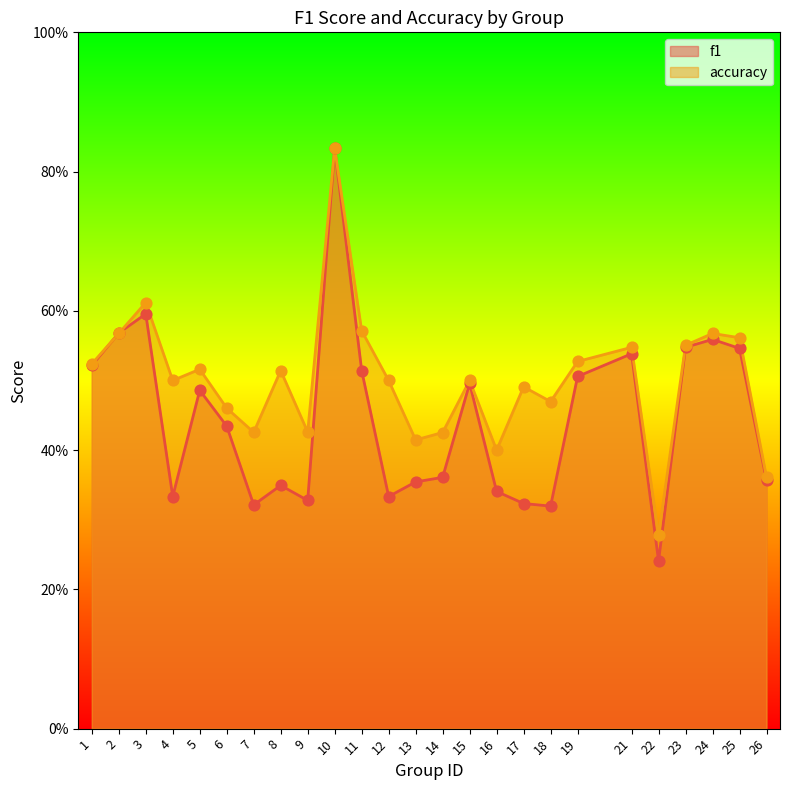

What is the total value across all series at 17?

0.8